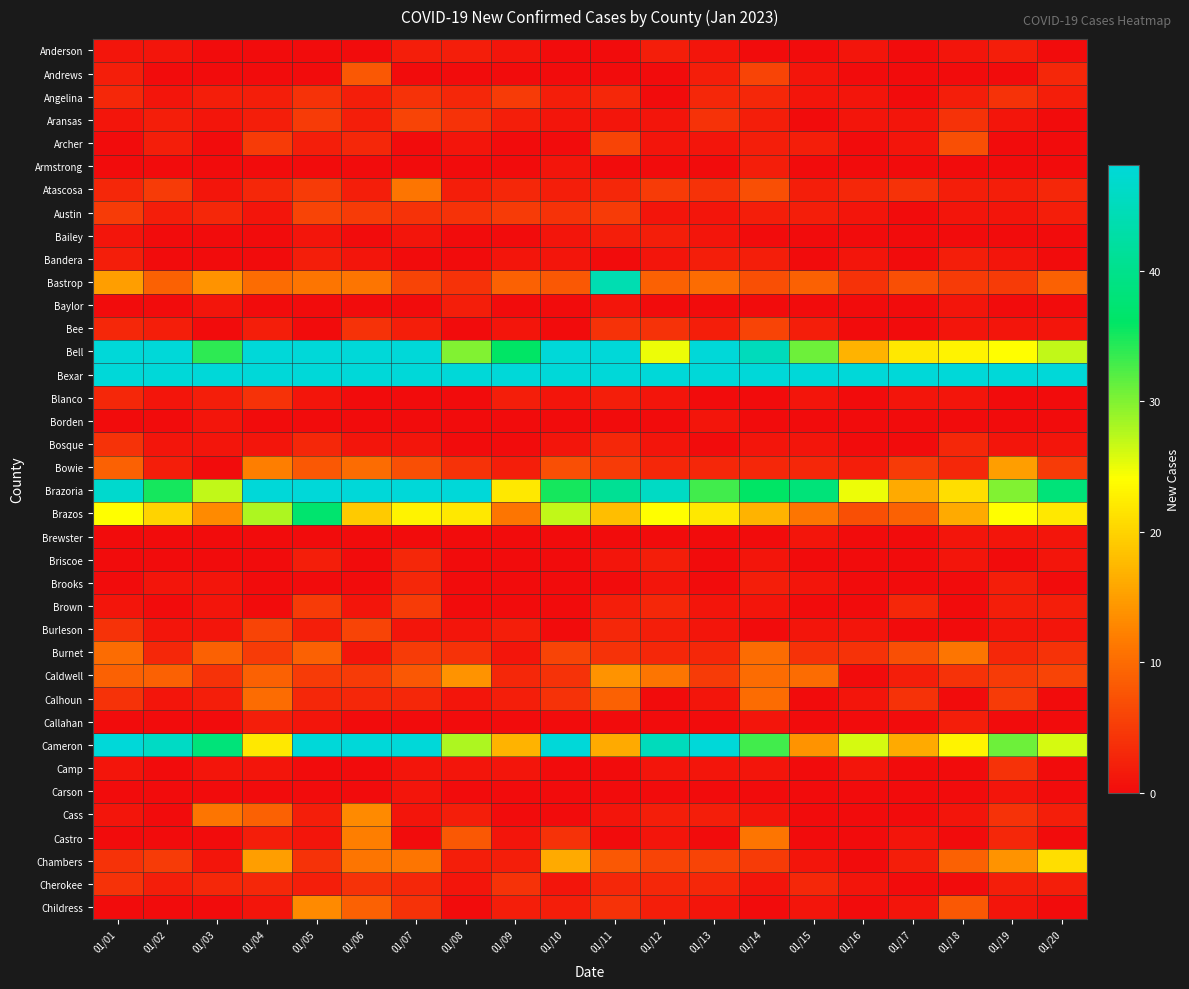

How many distinct data groups are displayed?

38